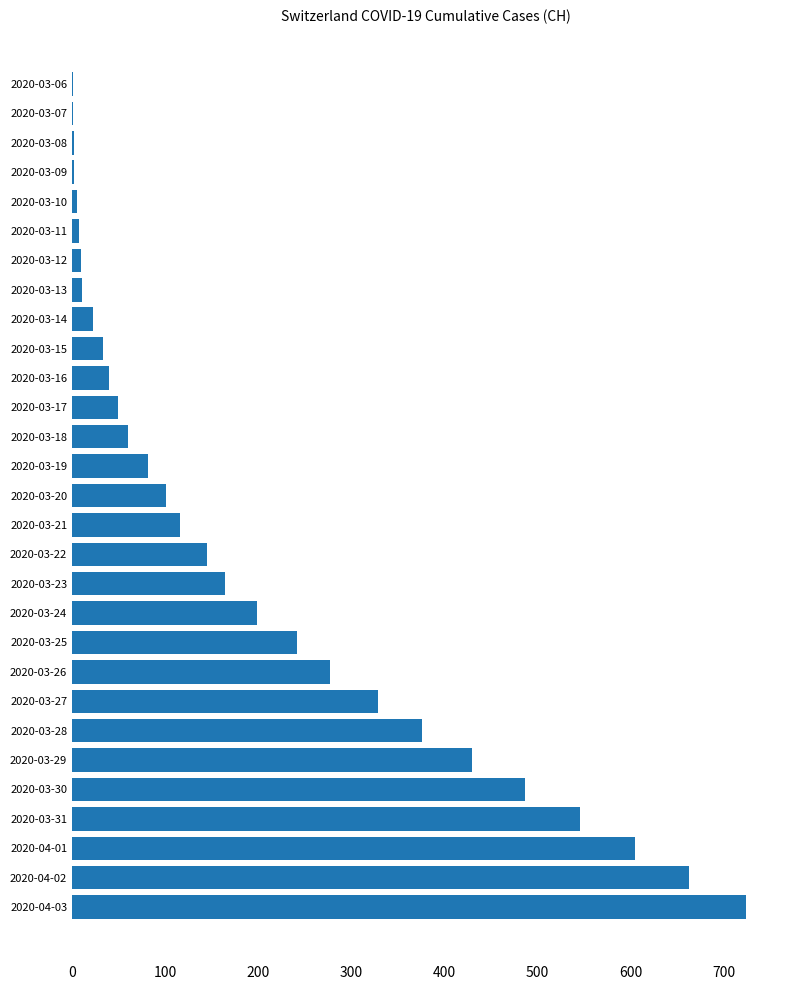

At which label is the value closest to 362?

2020-03-28